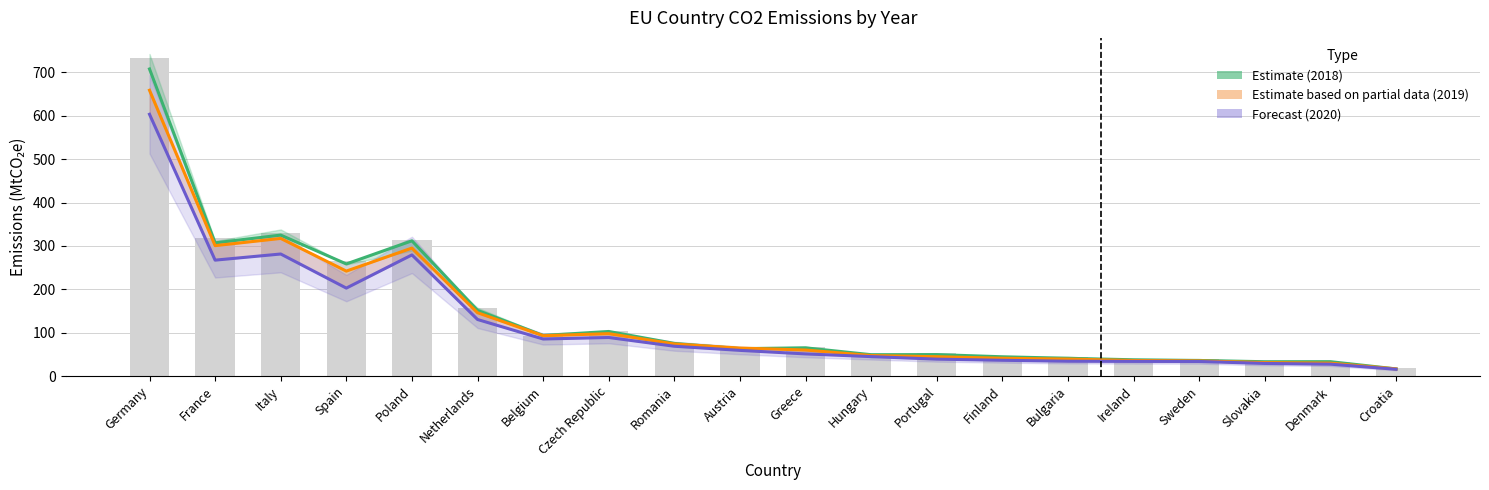

Reading right to left, list all the values displayed in this chart.

Estimate (2018): Croatia=16.4	Denmark=33.1	Slovakia=33.0	Sweden=35.9	Ireland=37.5	Bulgaria=40.9	Finland=44.4	Portugal=49.5	Hungary=49.2	Greece=65.0	Austria=63.1	Romania=75.2	Czech Republic=102.7	Belgium=93.5	Netherlands=151.4	Poland=311.8	Spain=258.4	Italy=324.9	France=306.9	Germany=707.8
Estimate based on partial data (2019): Croatia=16.5	Denmark=29.7	Slovakia=31.0	Sweden=35.0	Ireland=35.8	Bulgaria=39.2	Finland=41.0	Portugal=44.6	Hungary=47.3	Greece=60.0	Austria=64.5	Romania=73.9	Czech Republic=97.7	Belgium=93.0	Netherlands=145.9	Poland=294.9	Spain=241.9	Italy=317.2	France=300.6	Germany=658.7
Forecast (2020): Croatia=15.6	Denmark=27.4	Slovakia=29.0	Sweden=33.6	Ireland=33.7	Bulgaria=34.1	Finland=36.3	Portugal=39.0	Hungary=44.8	Greece=51.0	Austria=59.1	Romania=68.7	Czech Republic=88.8	Belgium=85.4	Netherlands=130.3	Poland=279.2	Spain=202.7	Italy=281.3	France=267.1	Germany=603.4
2017 values: Croatia=17.4	Denmark=33.2	Slovakia=33.6	Sweden=38.2	Ireland=37.7	Bulgaria=43.9	Finland=43.0	Portugal=53.3	Hungary=49.5	Greece=66.8	Austria=65.9	Romania=74.2	Czech Republic=103.5	Belgium=92.6	Netherlands=155.7	Poland=312.8	Spain=264.7	Italy=329.2	France=317.7	Germany=732.2